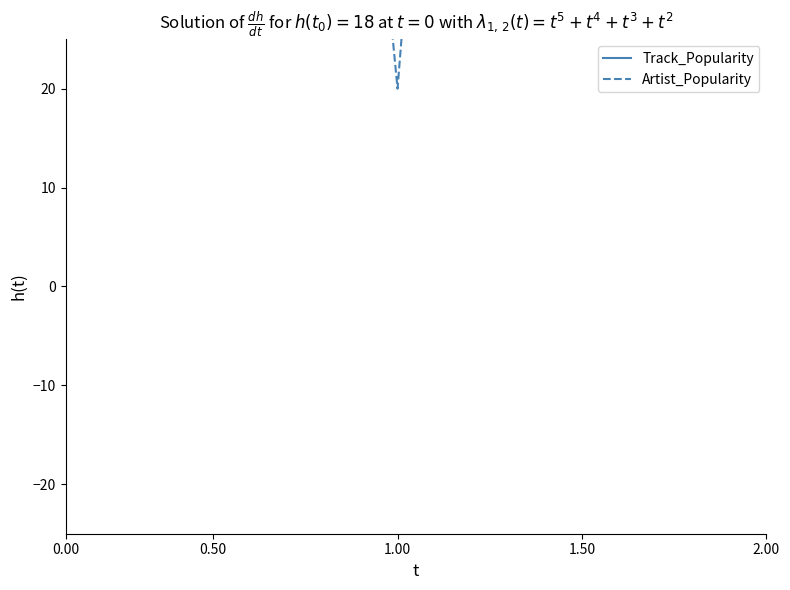

In Artist_Popularity, how many points are lower than both neighbors (excluding endpoints)?

6